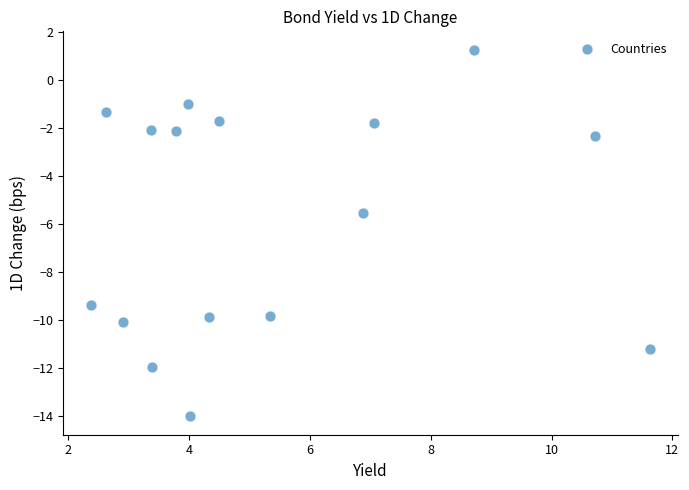

What Y value in the scatter plot is closest to -6?

-5.5